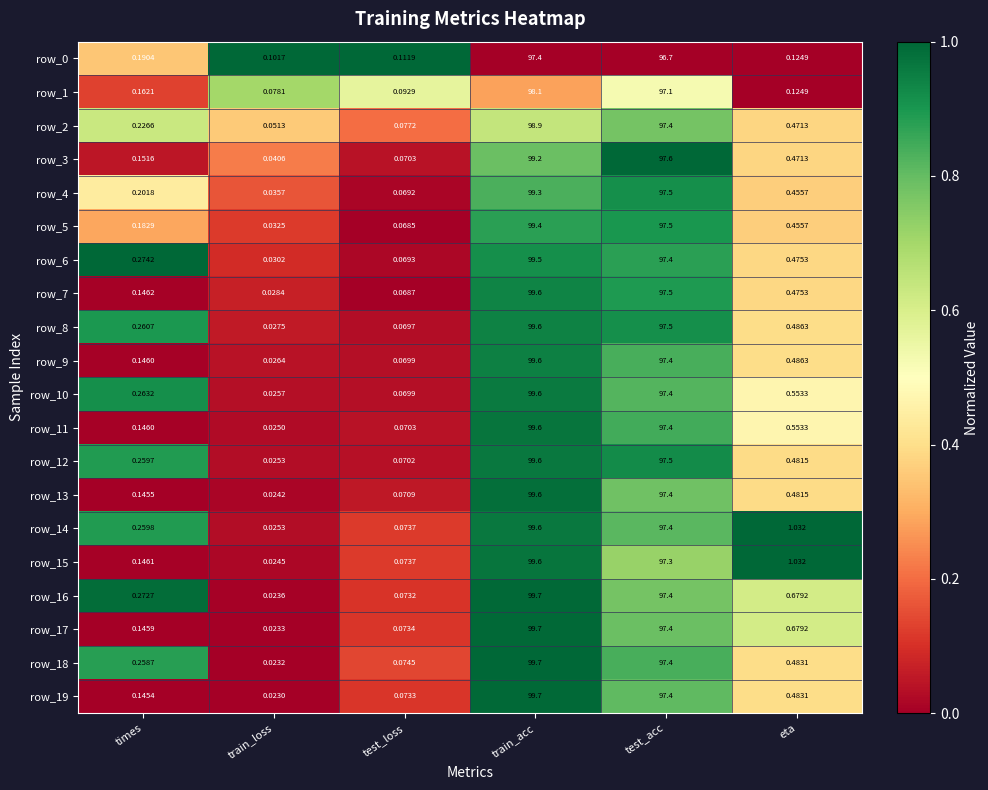

At which label does row_19 reach its minimum?

train_loss